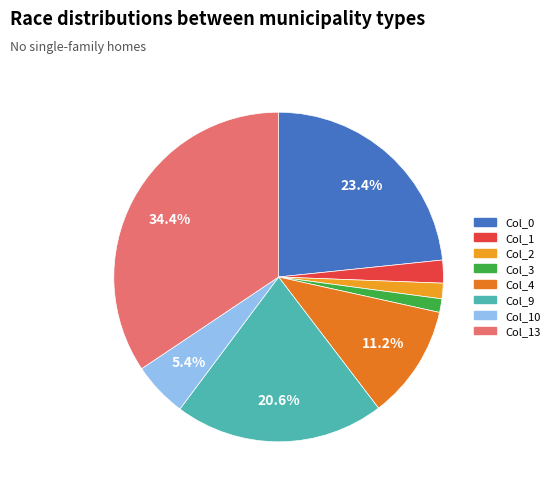

To the nearest percent, what percentage of the pie is Col_0?

23%